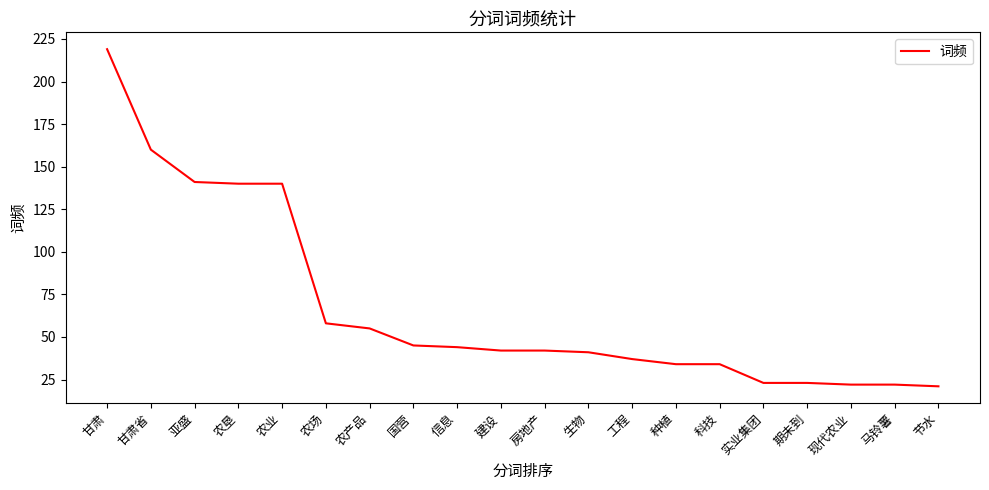

Does the chart have visible grid lines?

No